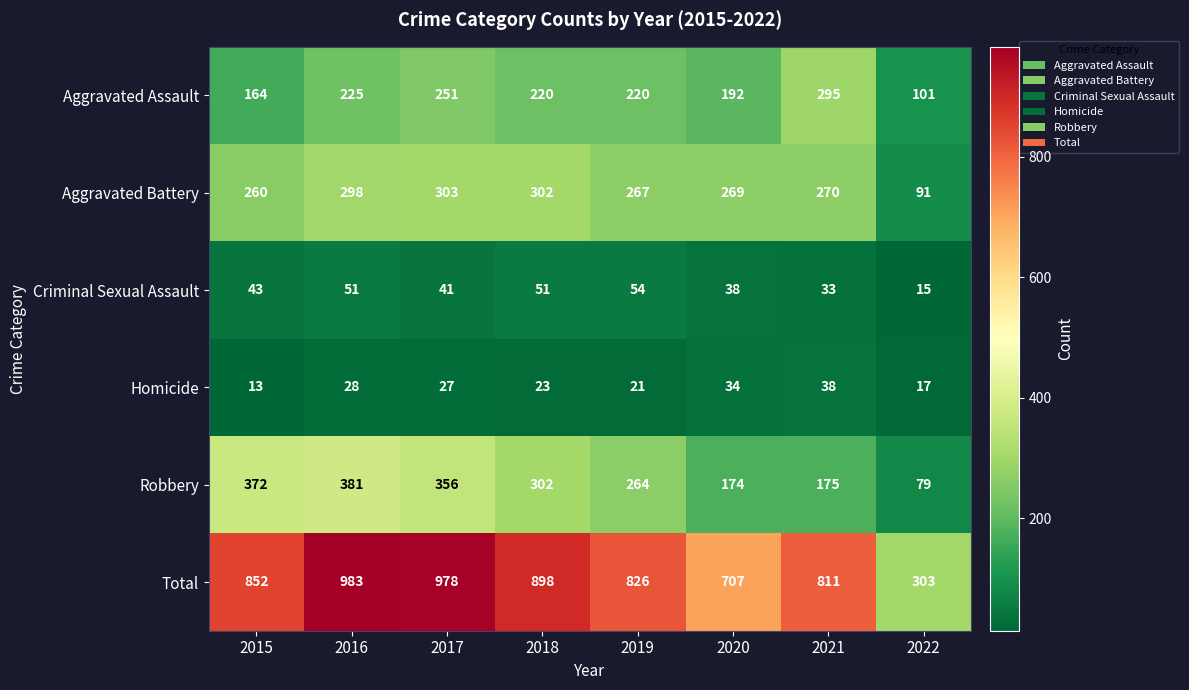

At how many categories does at least one series exceed 806?

6